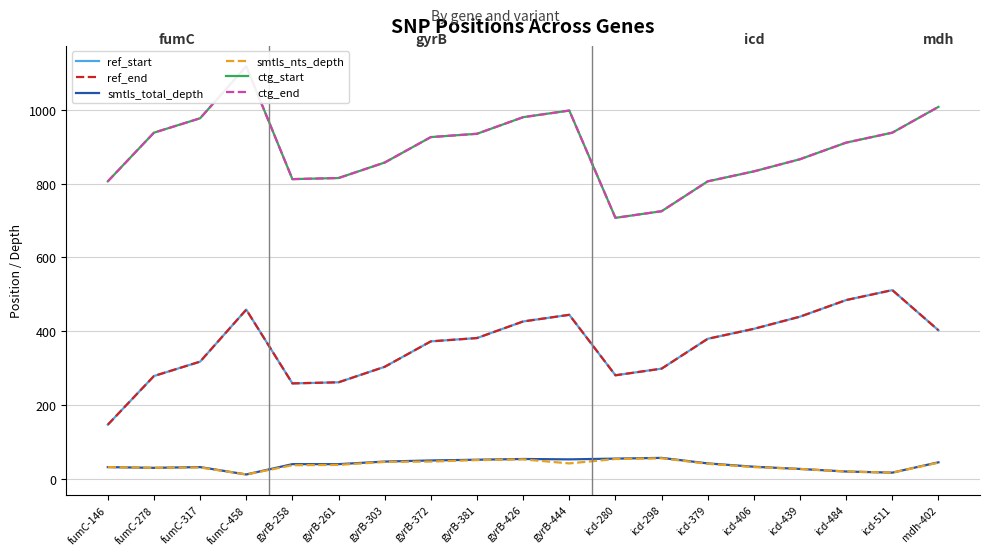

True or false: smtls_total_depth and ref_start cross at least once.

False